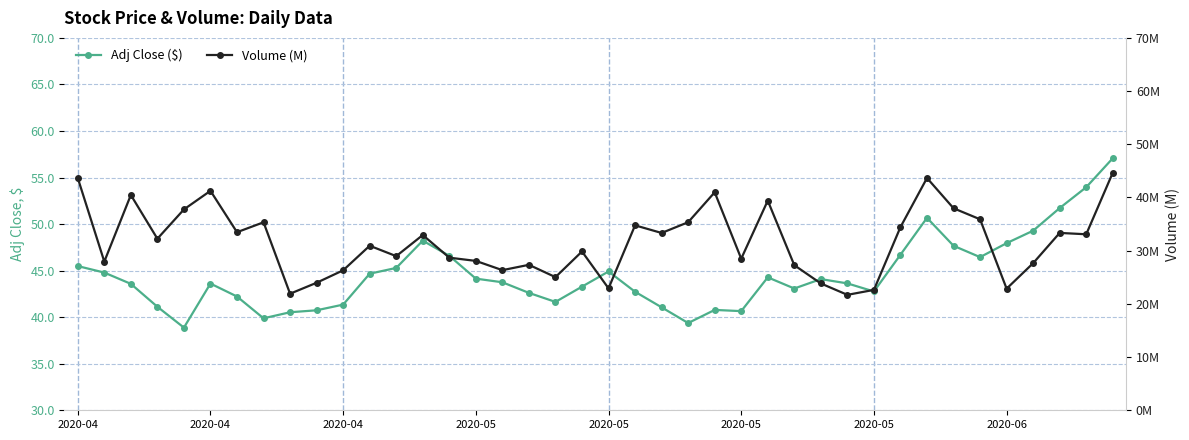

What is the approximate value of Adj Close ($) at 12?

45.3